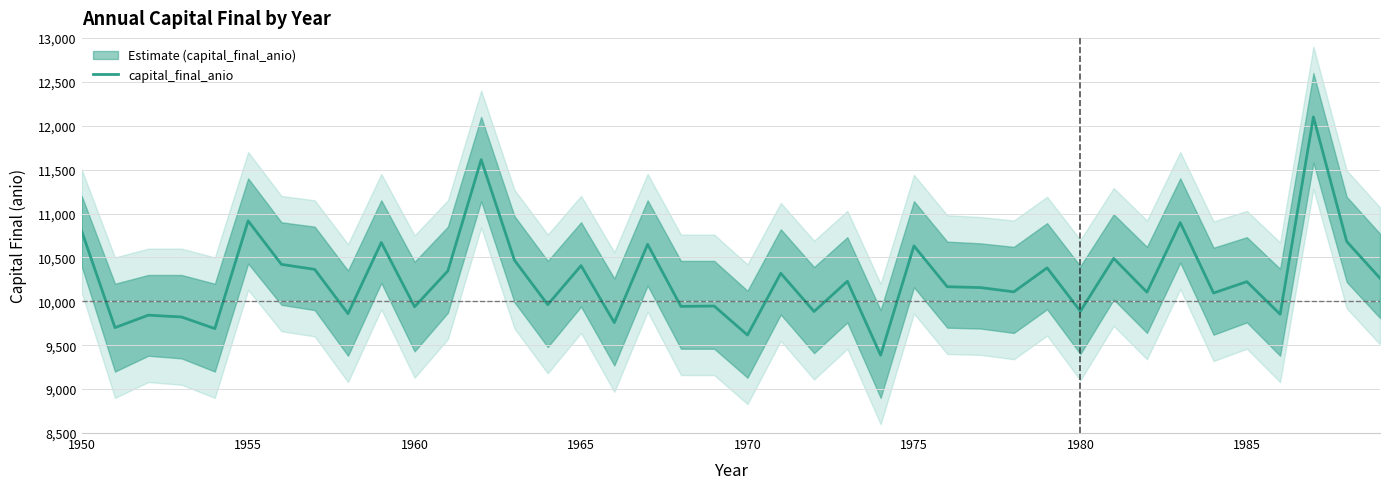

What is the greatest value displayed?

12099.7